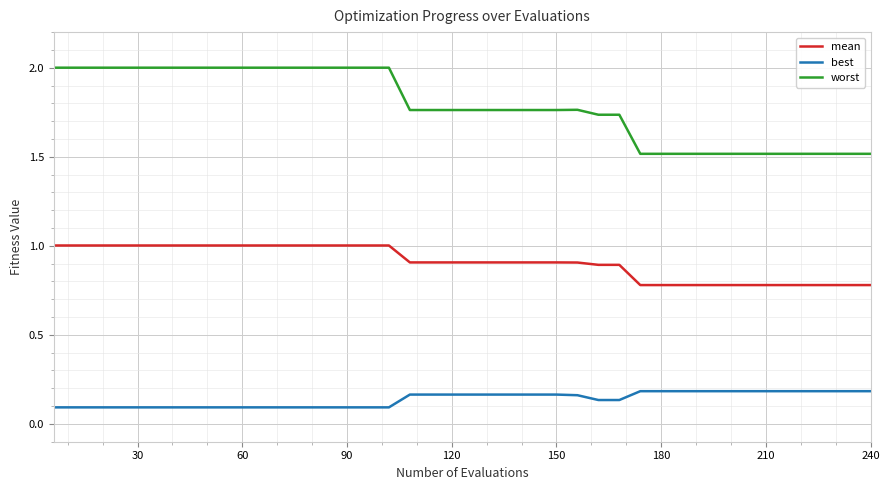

Is this an area chart (filled region under the line)?

No